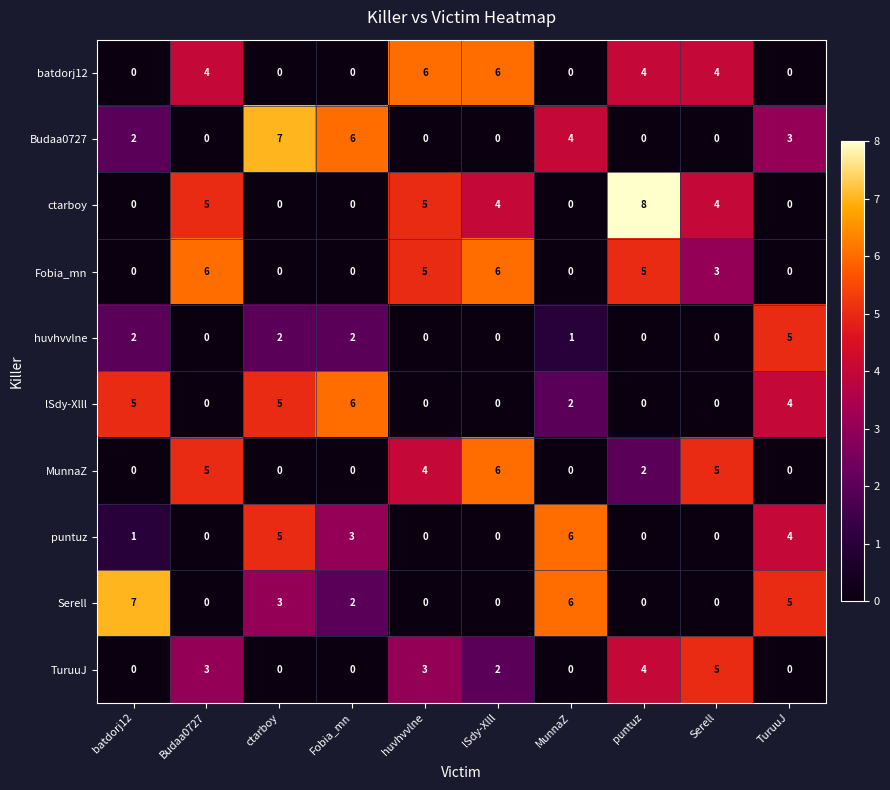

The MunnaZ series shows -4 at batdorj12. True or false?

False